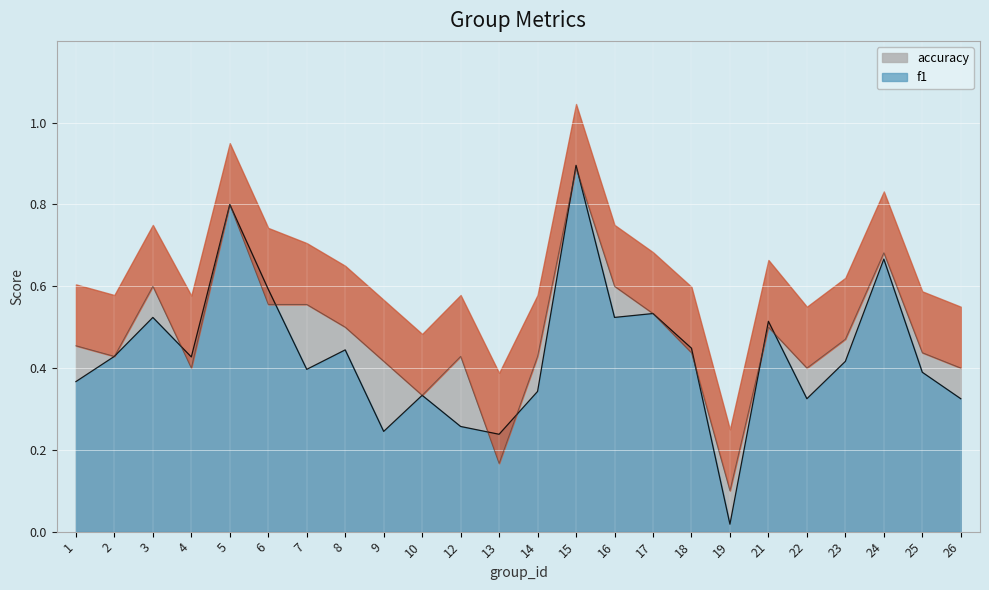

What is the value of the accuracy point at the 17th from the left?

0.4